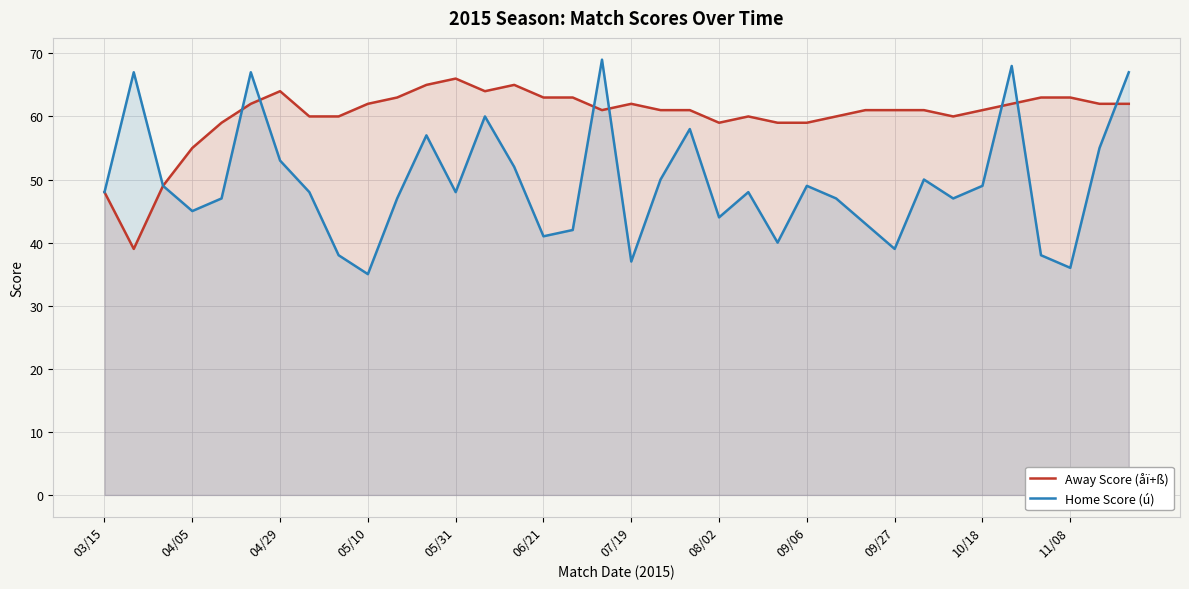

Where is Home Score (ú) nearest to the value 52?

14